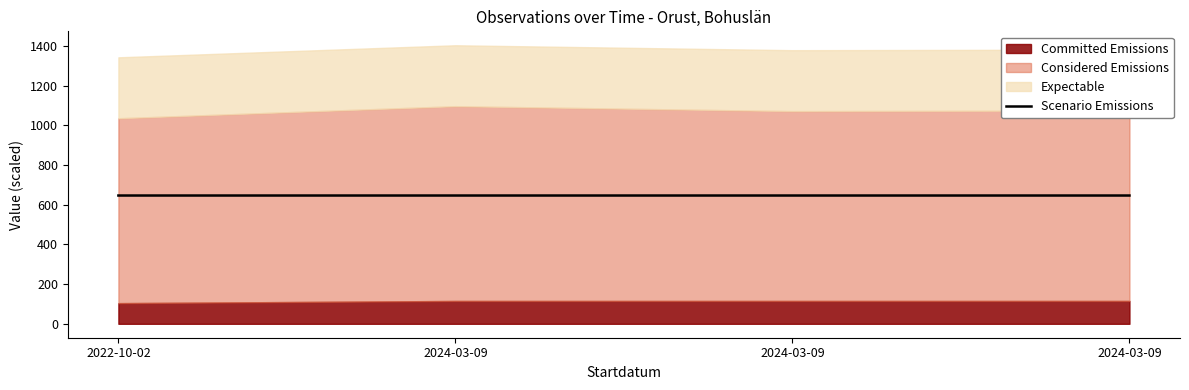

Is it true that the value at 2024-03-09 is 145.8?

False